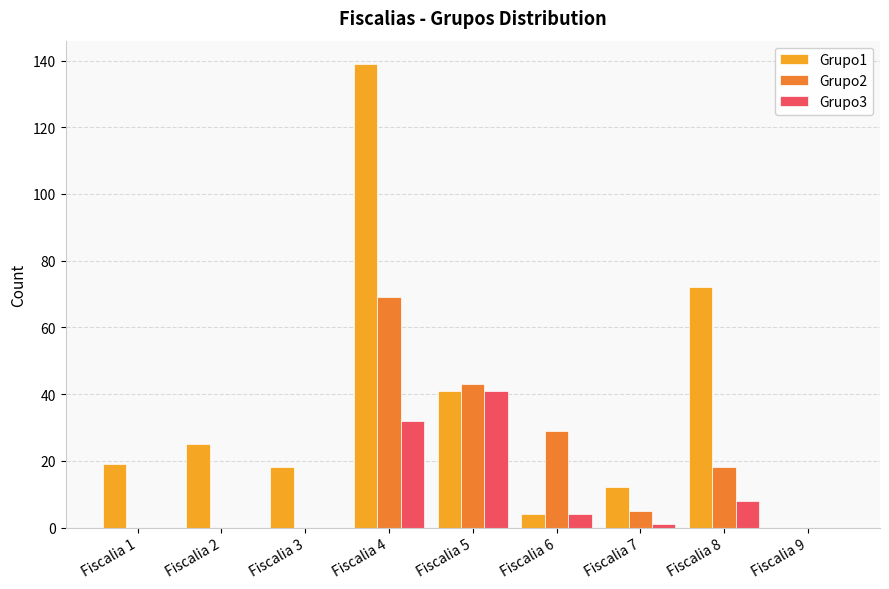

What are all the series names shown in the legend?

Grupo1, Grupo2, Grupo3